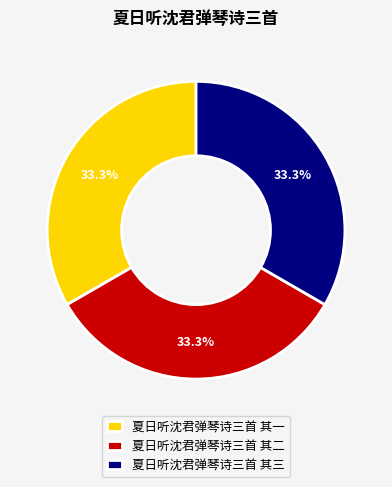

What percentage is NOT represented by 夏日听沈君弹琴诗三首 其二?

66.7%